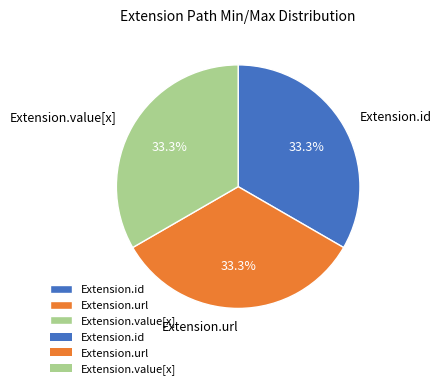

Does Extension.value[x] represent more than half of the total?

No